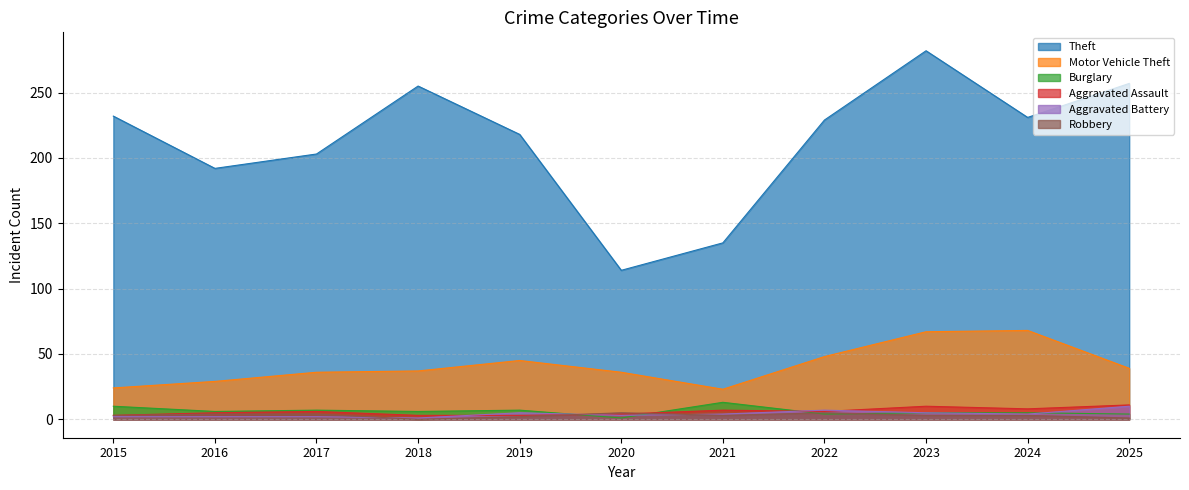

At 2022, list the series in order from largest to smallest.

Theft, Motor Vehicle Theft, Aggravated Battery, Aggravated Assault, Robbery, Burglary